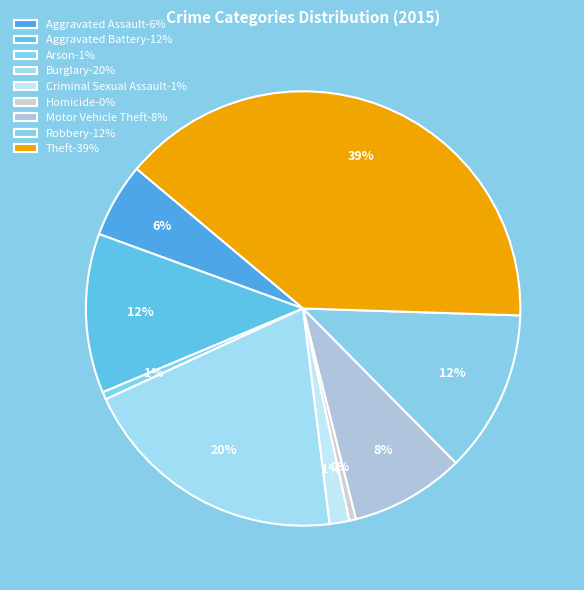

Count the number of slices in the pie.

9